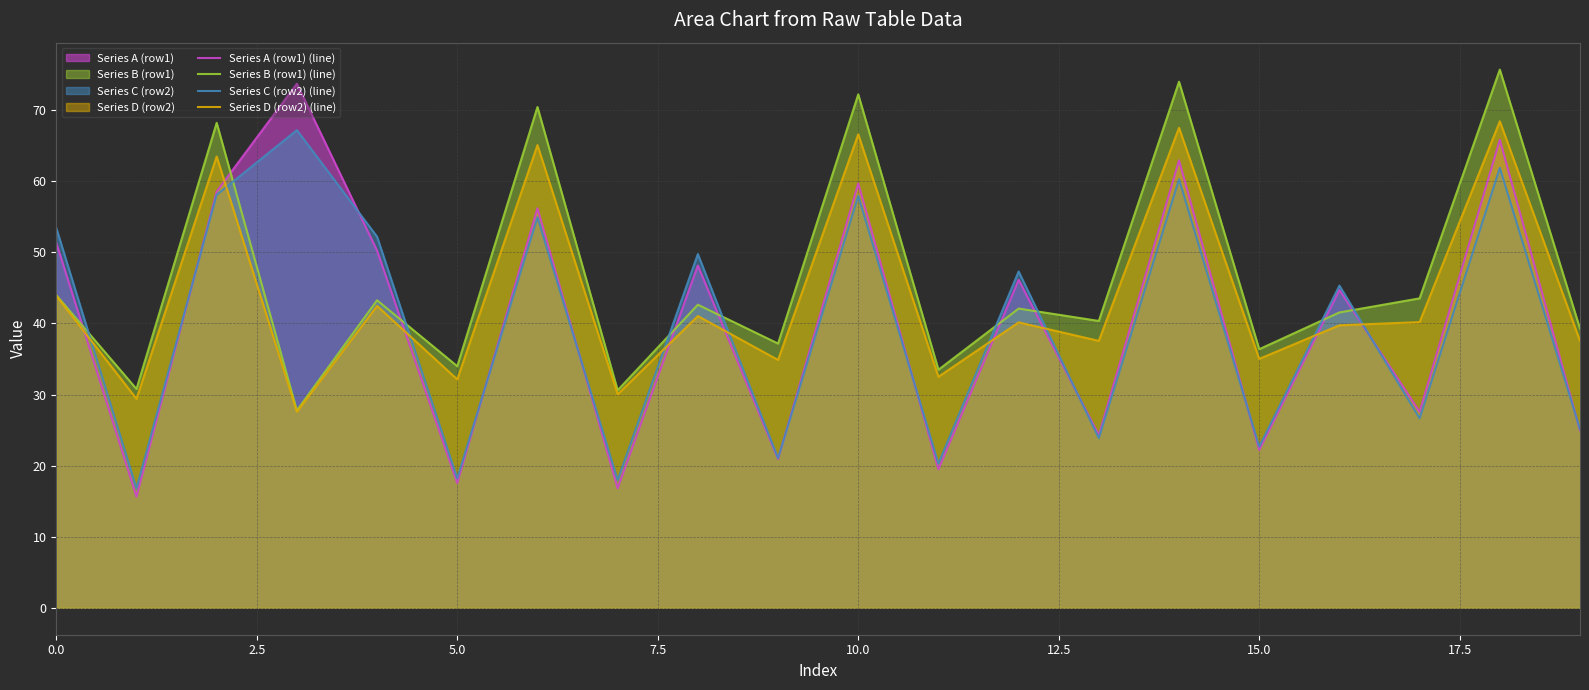

Which series ends up on top after the final intersection of Series C (row2) (line) and Series A (row1) (line)?

Series C (row2) (line)